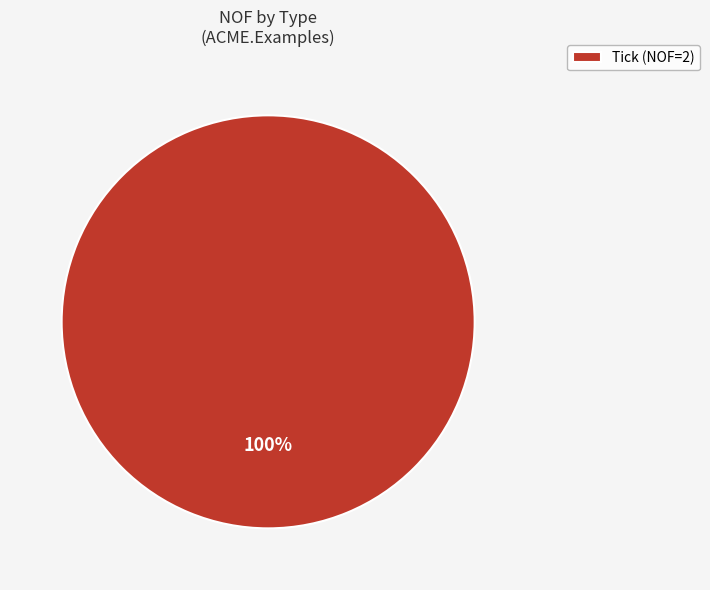

Which category accounts for the majority?

Tick (NOF=2)